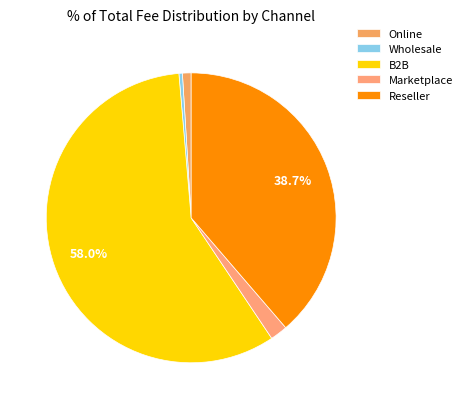

To the nearest percent, what portion does B2B represent?

58%